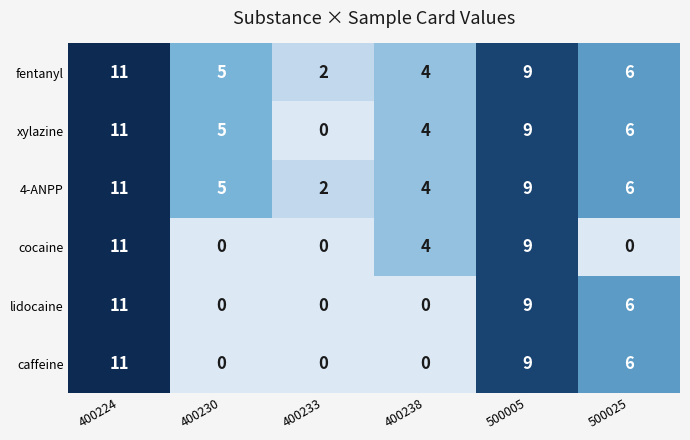

Is the value of caffeine at 400224 greater than the value of xylazine at 400233?

Yes